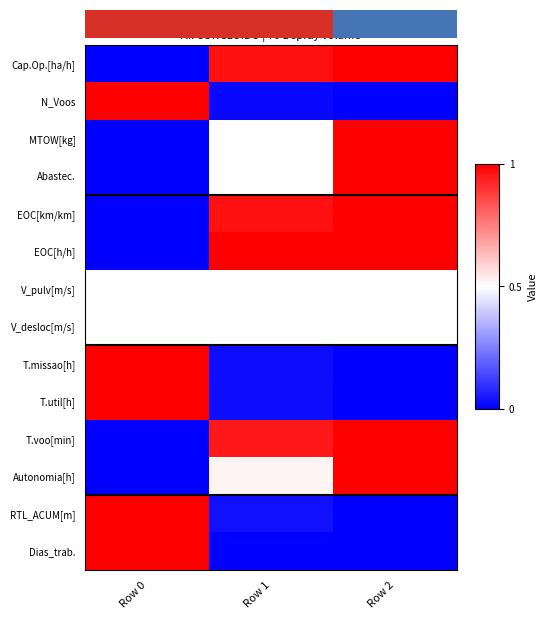

What is the approximate value of Abastec. at Row 1?

0.5